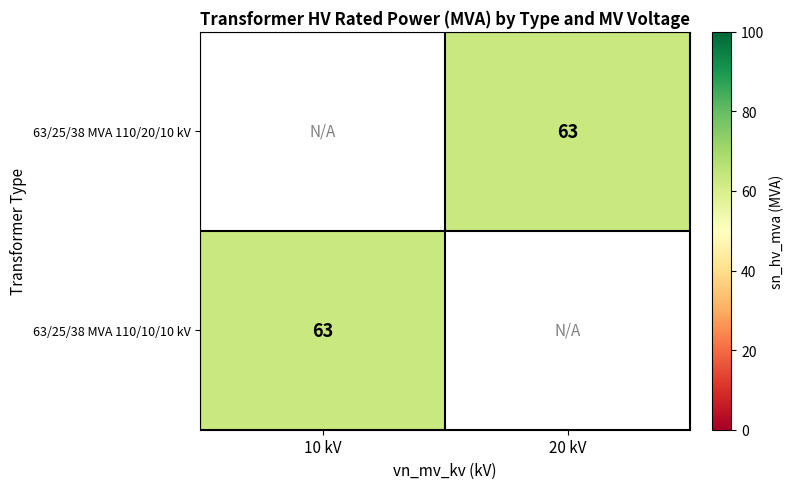

List the series in order of their peak value, highest first.

63/25/38 MVA 110/20/10 kV, 63/25/38 MVA 110/10/10 kV